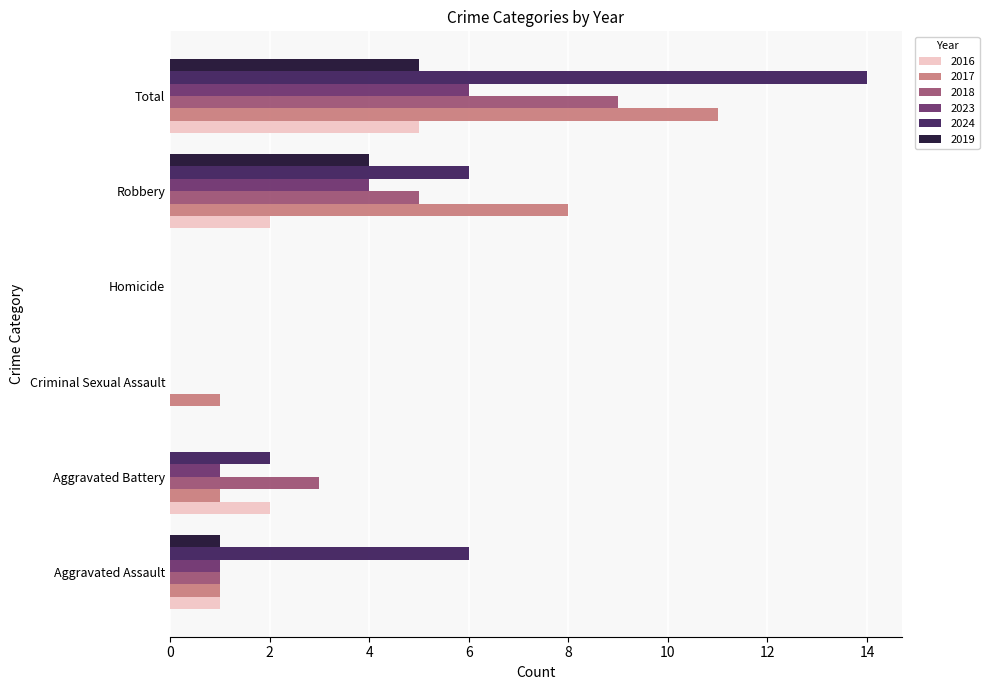

Which category has the highest value in the 2018 series?

Total